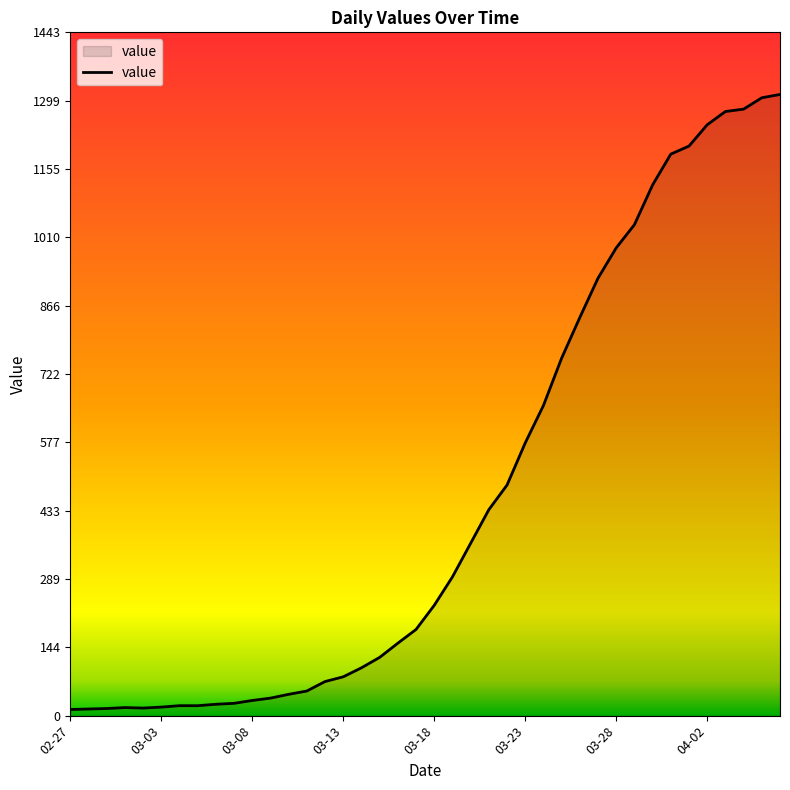

What is the maximum value shown in the chart?

1312